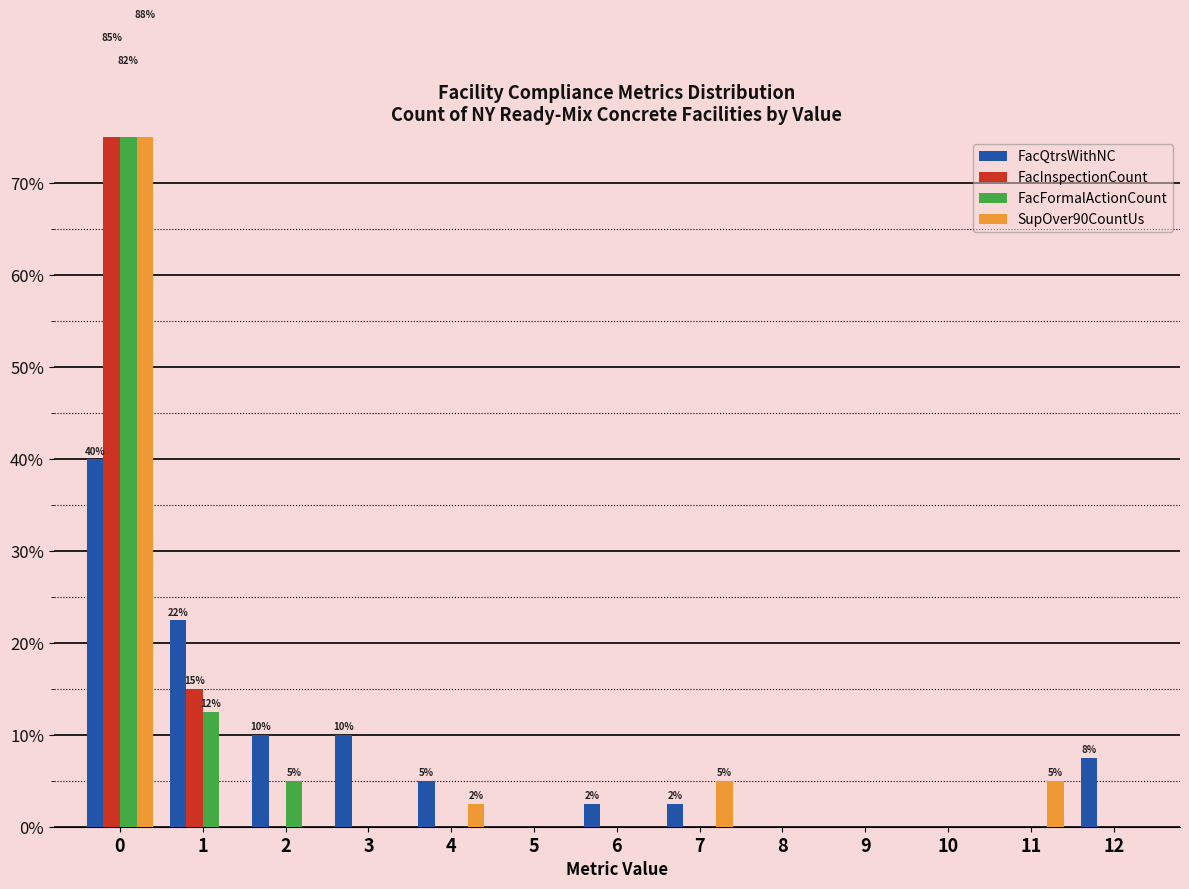

Reading right to left, transcribe all the data shown in this chart.

FacQtrsWithNC: 7.5	0.0	0.0	0.0	0.0	2.5	2.5	0.0	5.0	10.0	10.0	22.5	40.0
FacInspectionCount: 0.0	0.0	0.0	0.0	0.0	0.0	0.0	0.0	0.0	0.0	0.0	15.0	85.0
FacFormalActionCount: 0.0	0.0	0.0	0.0	0.0	0.0	0.0	0.0	0.0	0.0	5.0	12.5	82.5
SupOver90CountUs: 0.0	5.0	0.0	0.0	0.0	5.0	0.0	0.0	2.5	0.0	0.0	0.0	87.5